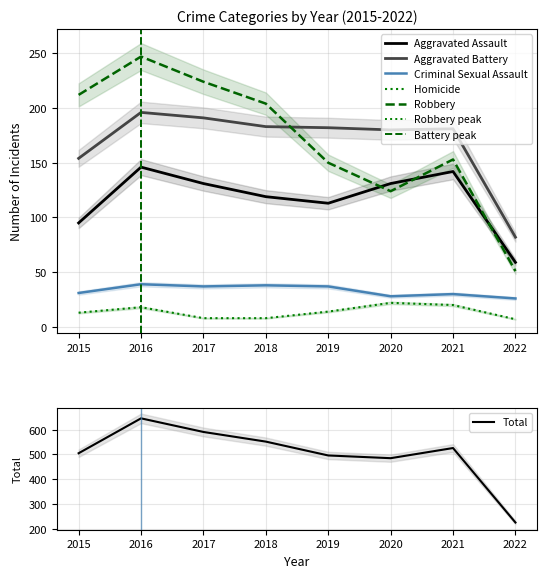

Reading left to right, what are all the values shown in this chart?

Aggravated Assault: 95	146	131	119	113	131	142	59
Aggravated Battery: 154	196	191	183	182	180	181	82
Criminal Sexual Assault: 31	39	37	38	37	28	30	26
Homicide: 13	18	8	8	14	22	20	7
Robbery: 212	247	224	204	150	124	153	51
Total: 505	646	591	552	496	485	526	225